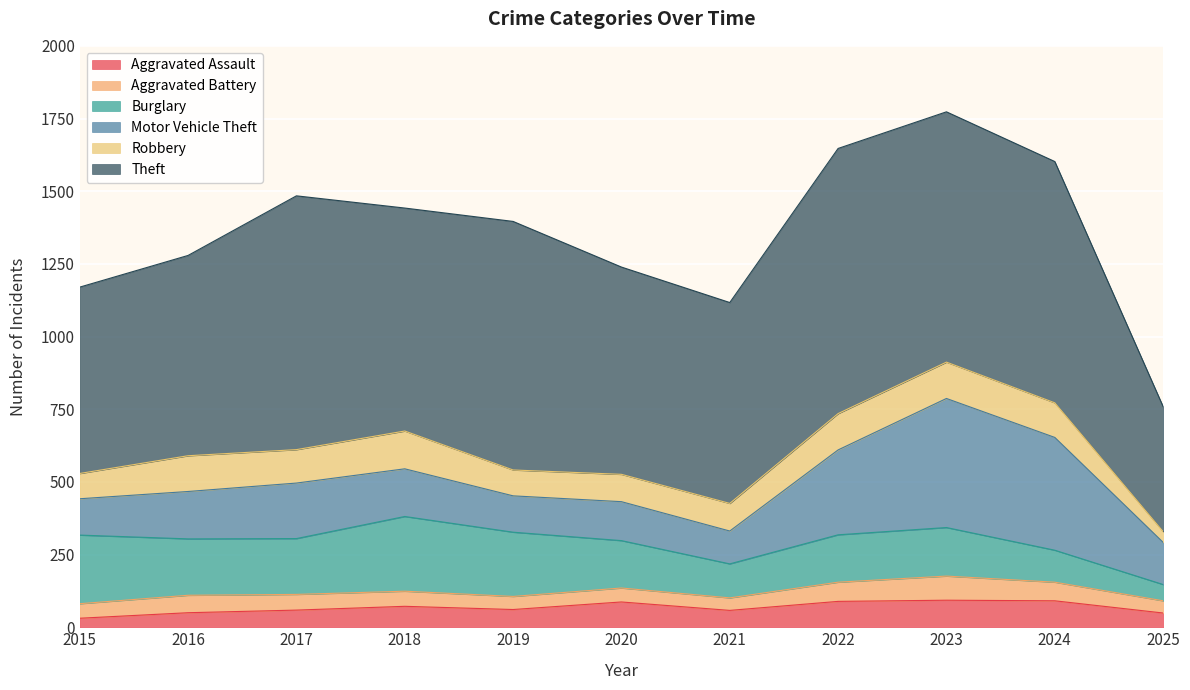

Does the chart display data point markers on the line(s)?

No